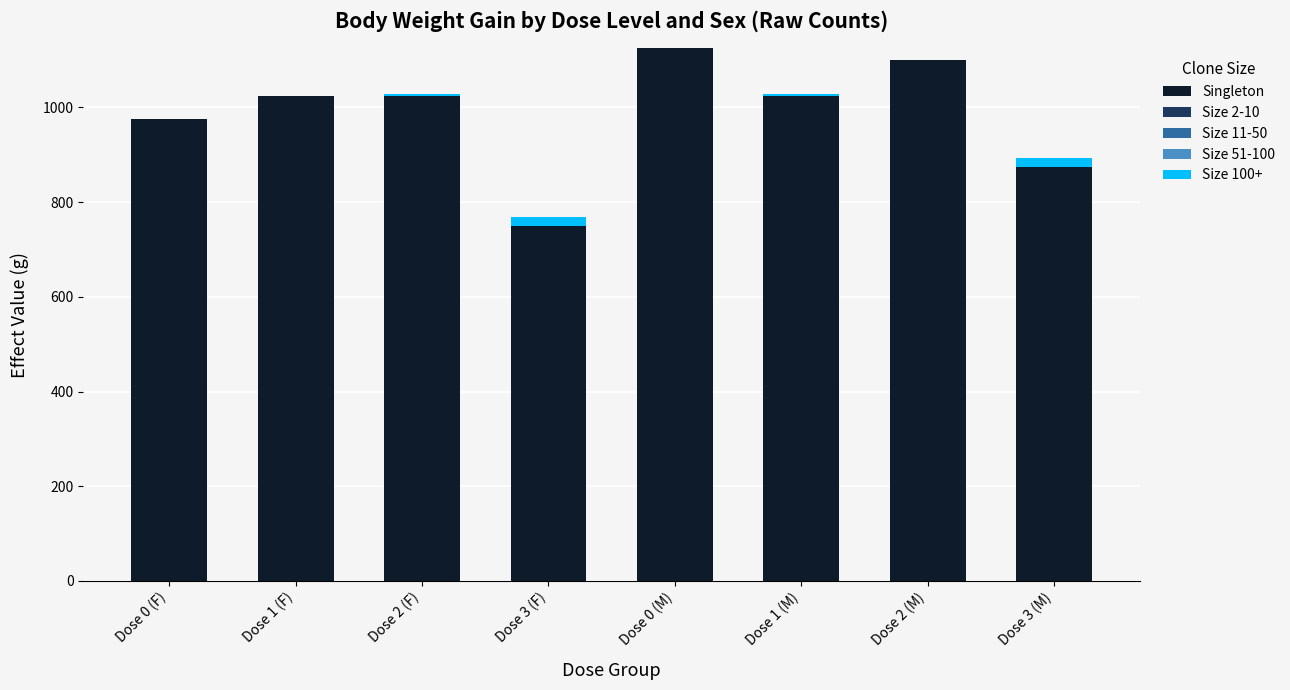

Reading left to right, transcribe the values for Singleton.

Dose 0 (F)=975	Dose 1 (F)=1025	Dose 2 (F)=1025	Dose 3 (F)=750	Dose 0 (M)=1125	Dose 1 (M)=1025	Dose 2 (M)=1100	Dose 3 (M)=875